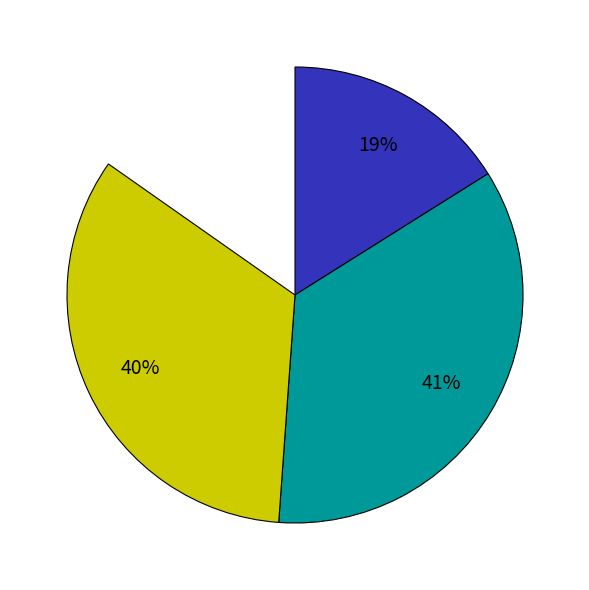

Is it true that Aggravated Assault is 18% of the pie?

False